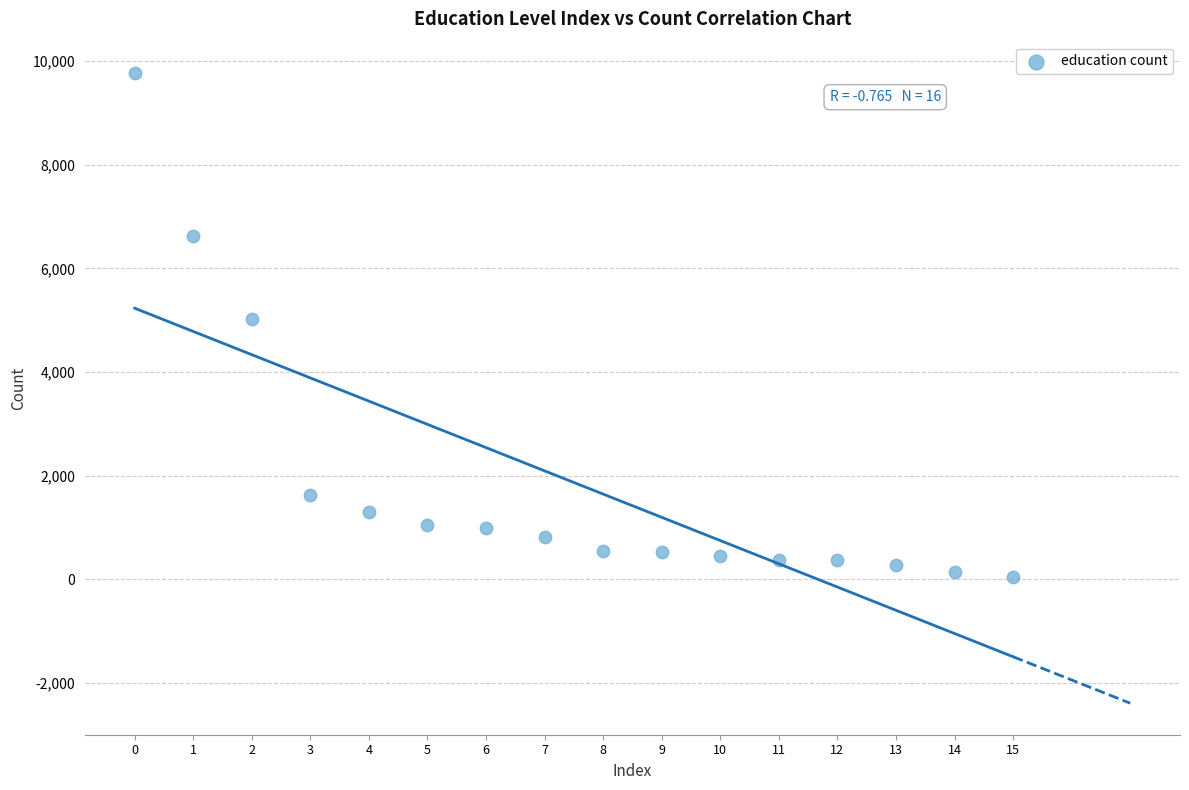

Count the number of points in this scatter plot.

16